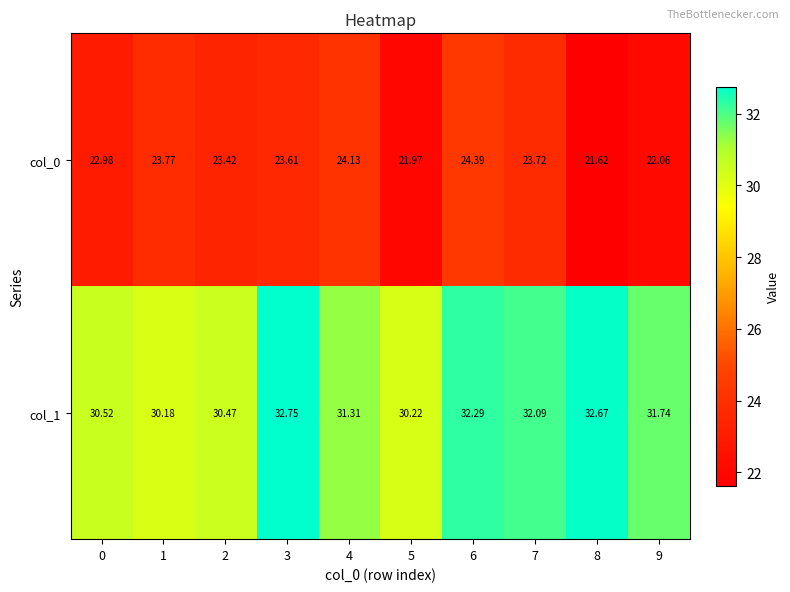

Is the value of col_1 at 8 greater than the value of col_0 at 8?

Yes